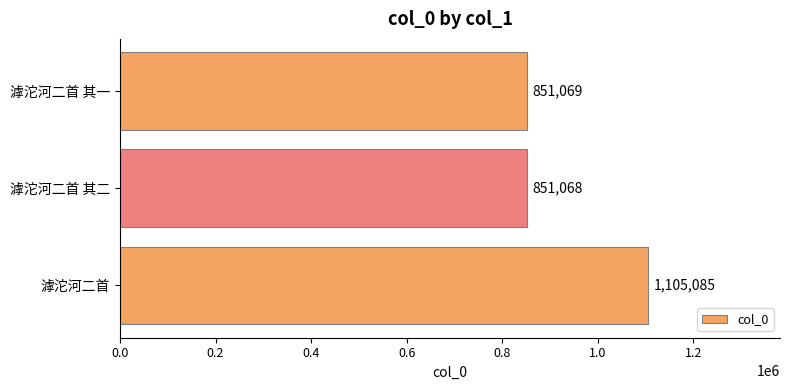

Count the number of data series in this chart.

1